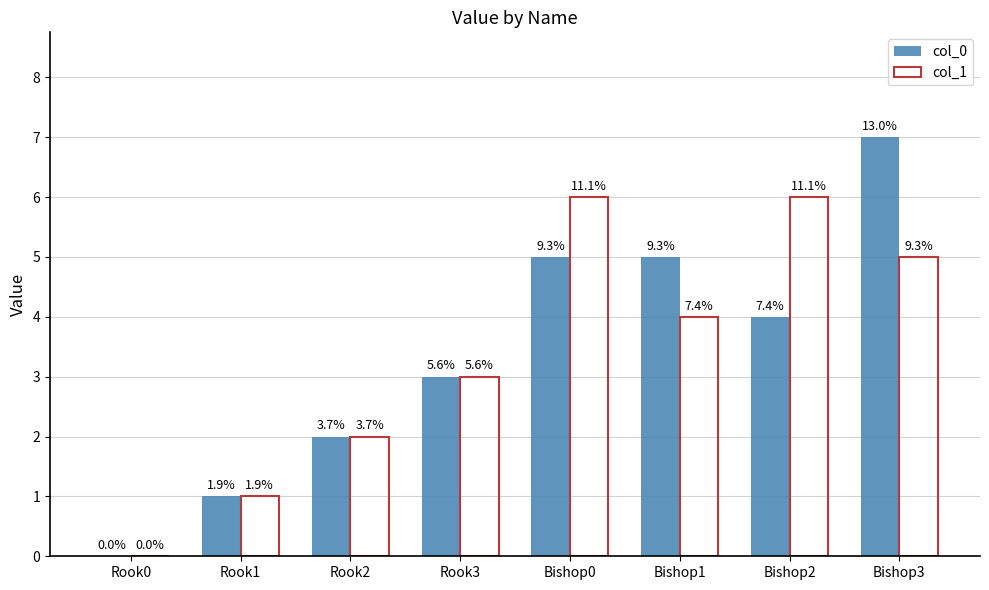

Which series has the largest total across all categories?

col_0